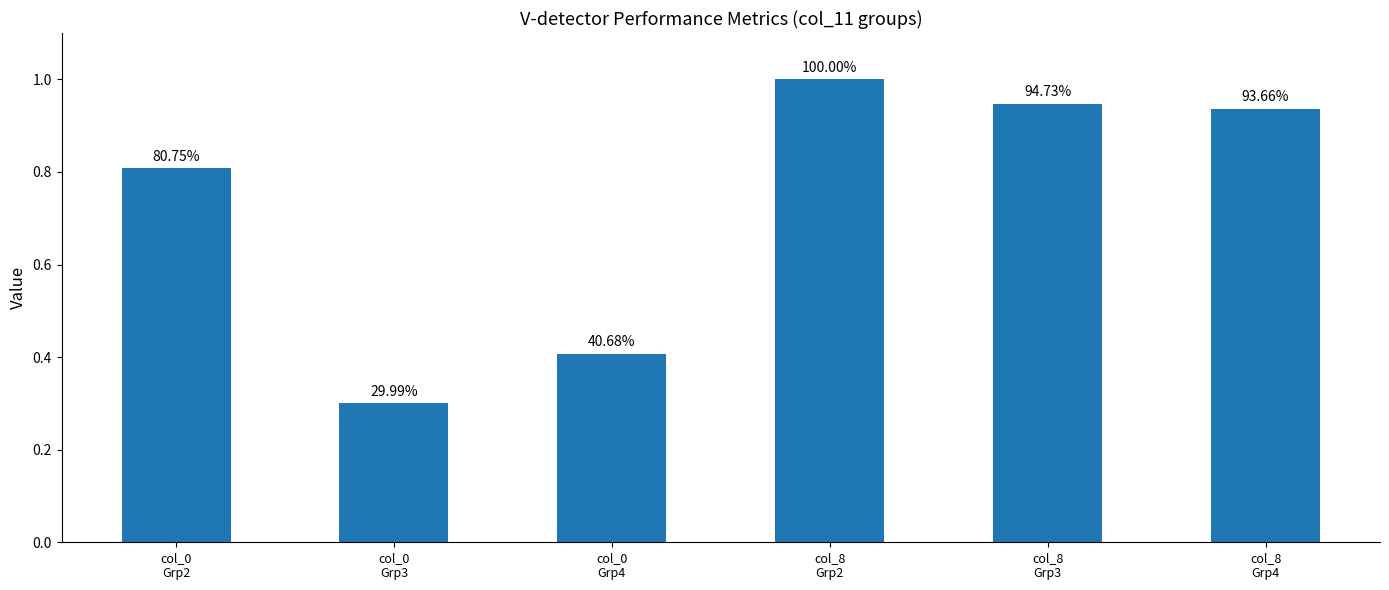

How many bars are there in total?

6